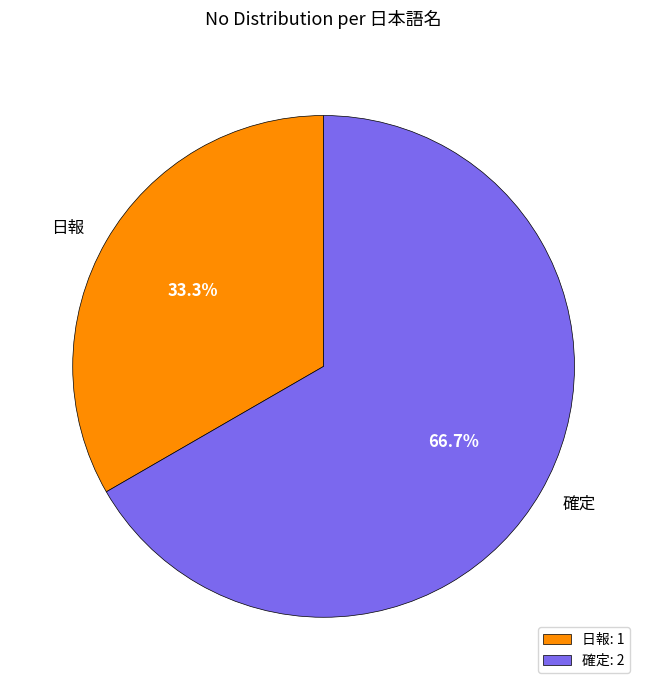

The 日報 slice represents 42% of the pie. True or false?

False